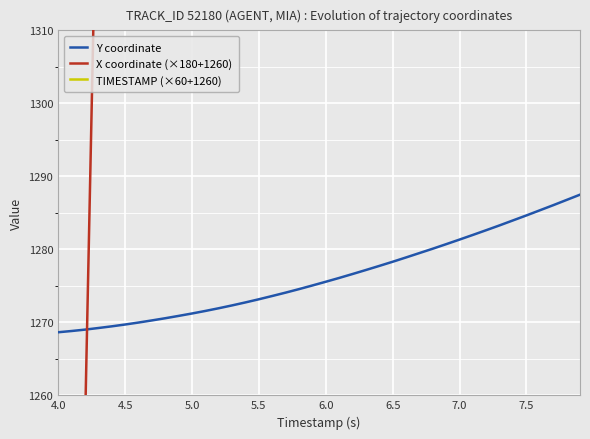

At how many categories does at least one series exceed 1887?

29